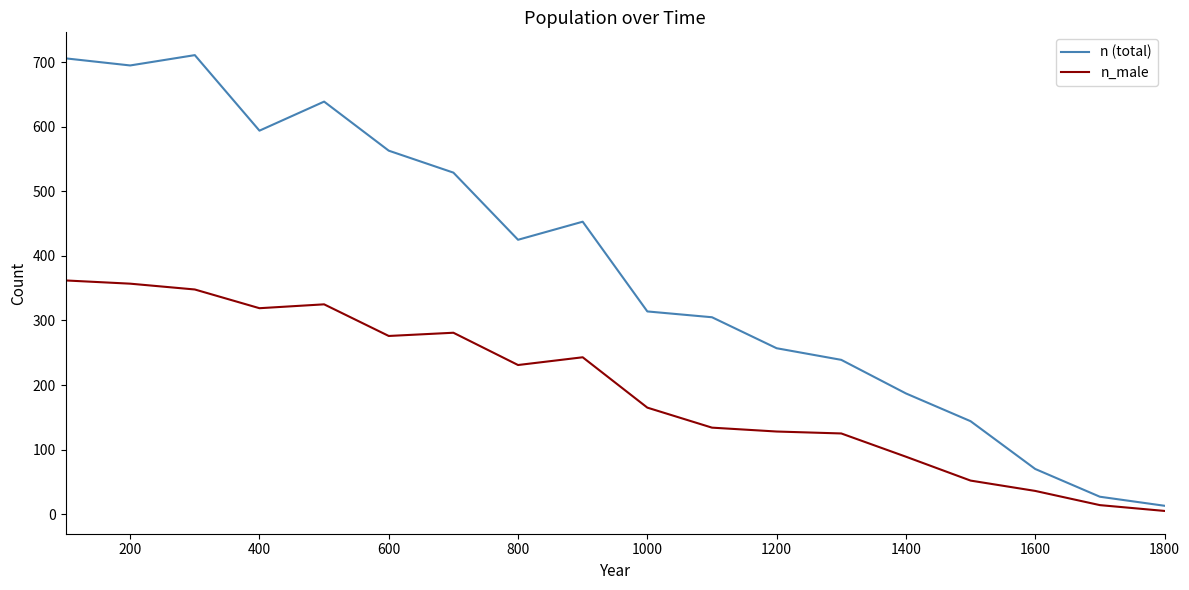

Which series has the widest spread of values?

n (total)